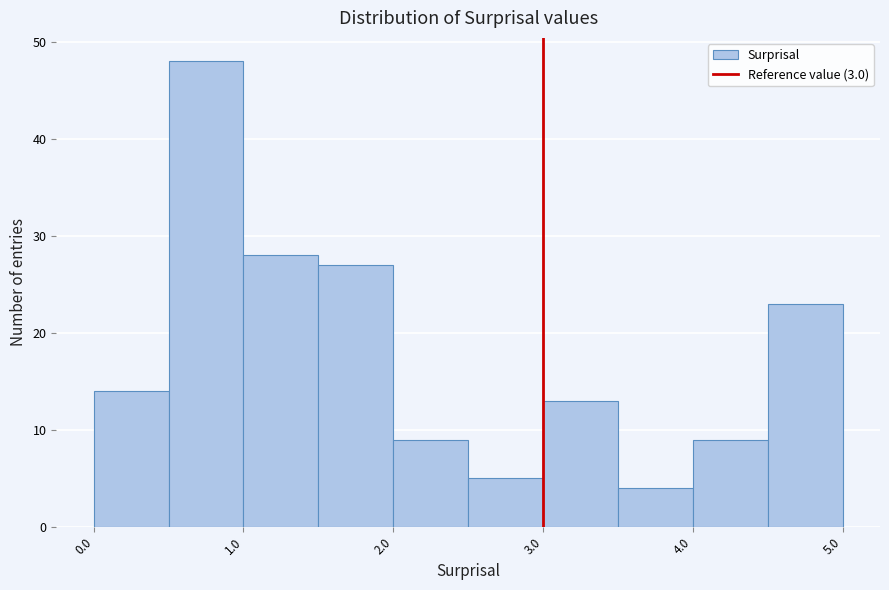

How tall is the bar that spans 4.0 to 4.5 on the x-axis? The values are not printed on the chart, so give them approximately, as read against the axis.

9